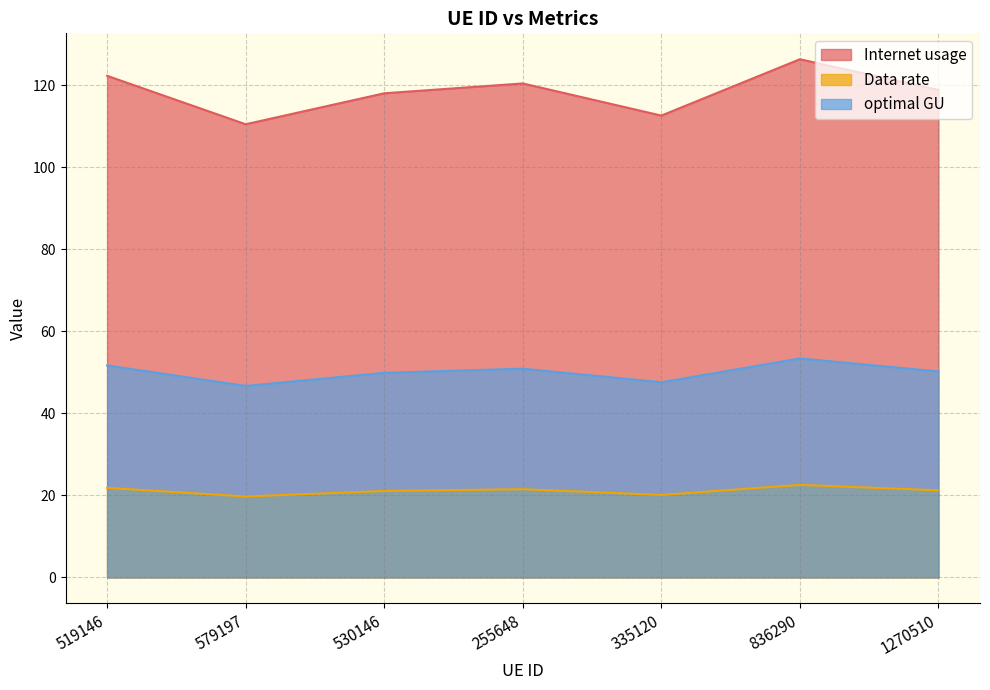

Which series has the largest range (max minus min)?

Internet usage